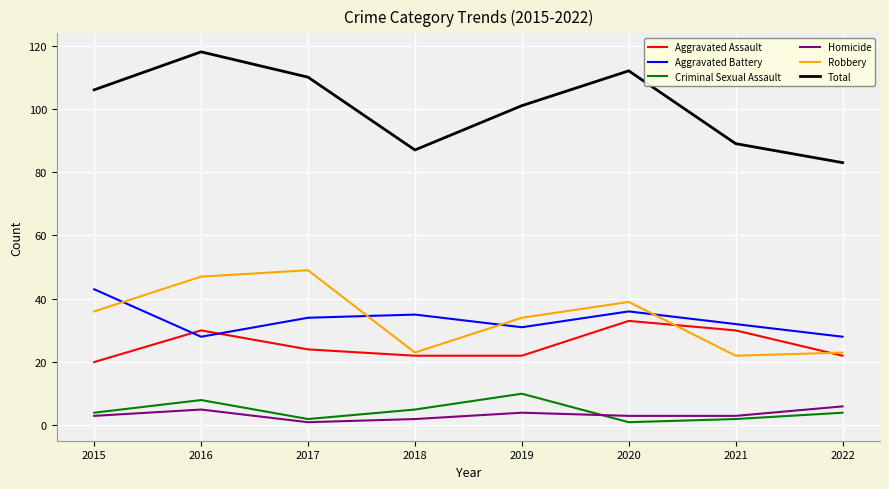

Between 2015 and 2018, which series saw the biggest shift?

Total